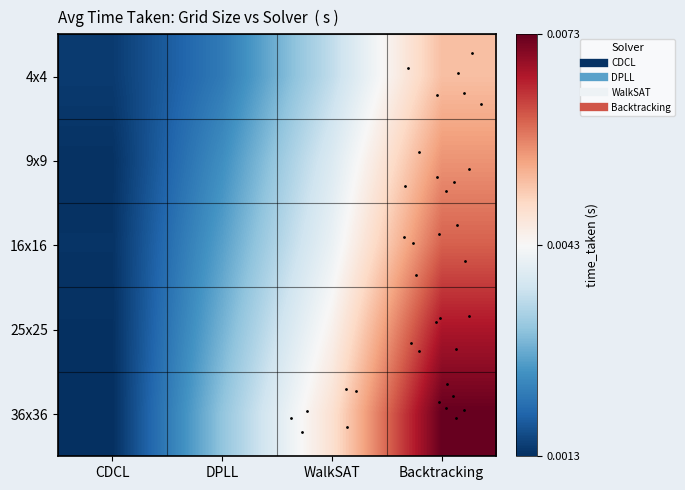

List the series in order of their peak value, highest first.

36x36, 25x25, 16x16, 9x9, 4x4